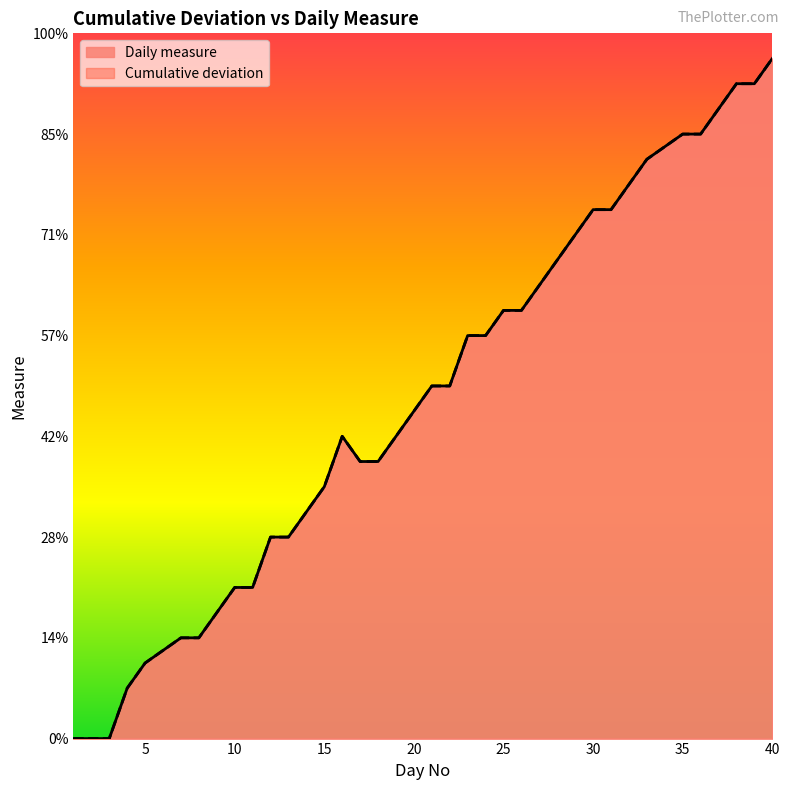

Reading left to right, transcribe all the data shown in this chart.

Daily measure: 1=0.0	2=0.0	3=0.0	4=1.0	5=1.5	6=1.8	7=2.0	8=2.0	9=2.5	10=3.0	11=3.0	12=4.0	13=4.0	14=4.5	15=5.0	16=6.0	17=5.5	18=5.5	19=6.0	20=6.5	21=7.0	22=7.0	23=8.0	24=8.0	25=8.5	26=8.5	27=9.0	28=9.5	29=10.0	30=10.5	31=10.5	32=11.0	33=11.5	34=11.8	35=12.0	36=12.0	37=12.5	38=13.0	39=13.0	40=13.5
Cumulative deviation: 1=0.0	2=0.0	3=0.0	4=1.0	5=1.5	6=1.8	7=2.0	8=2.0	9=2.5	10=3.0	11=3.0	12=4.0	13=4.0	14=4.5	15=5.0	16=6.0	17=5.5	18=5.5	19=6.0	20=6.5	21=7.0	22=7.0	23=8.0	24=8.0	25=8.5	26=8.5	27=9.0	28=9.5	29=10.0	30=10.5	31=10.5	32=11.0	33=11.5	34=11.8	35=12.0	36=12.0	37=12.5	38=13.0	39=13.0	40=13.5